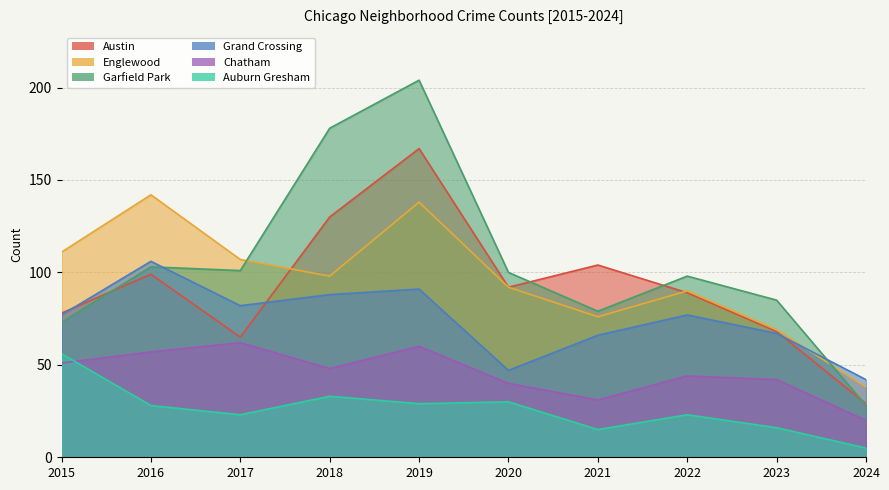

In Garfield Park, how many points are lower than both neighbors (excluding endpoints)?

2